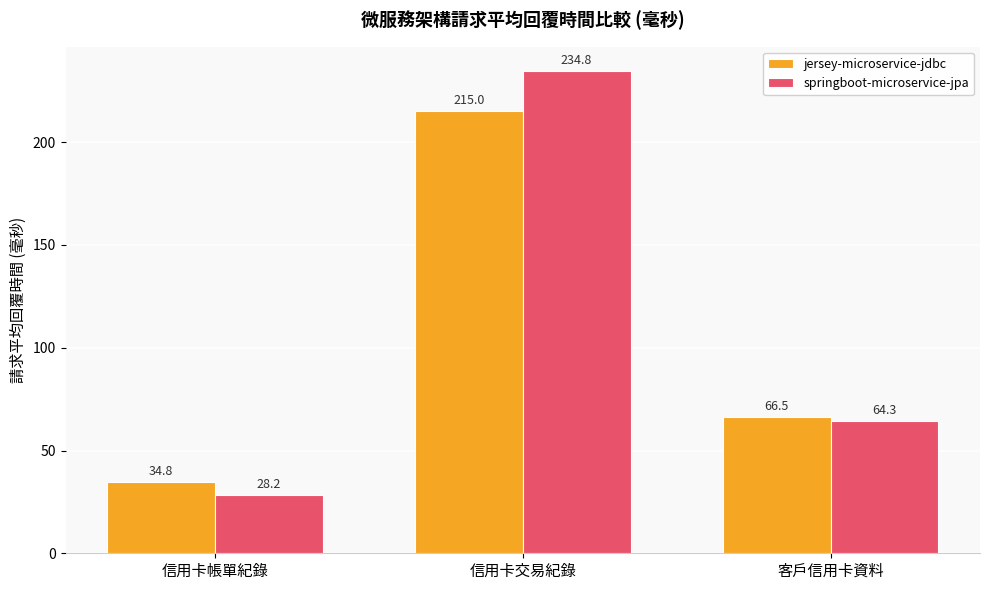

Reading left to right, list all the values displayed in this chart.

jersey-microservice-jdbc: 34.8	215.0	66.5
springboot-microservice-jpa: 28.2	234.8	64.3